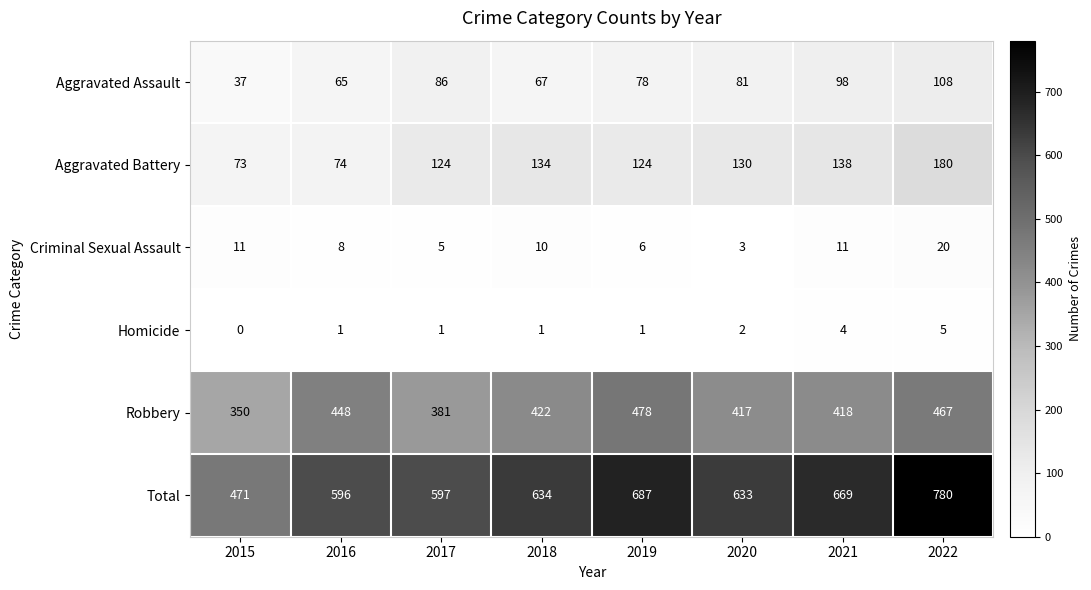

Which category has the highest value in the Total series?

2022